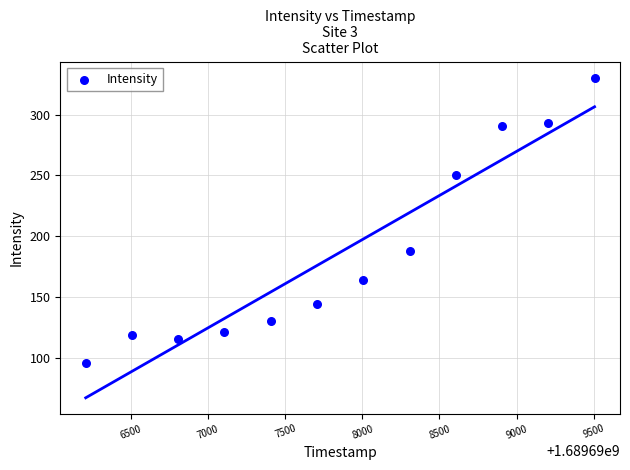

What Y value in the scatter plot is closest to 212?

187.9